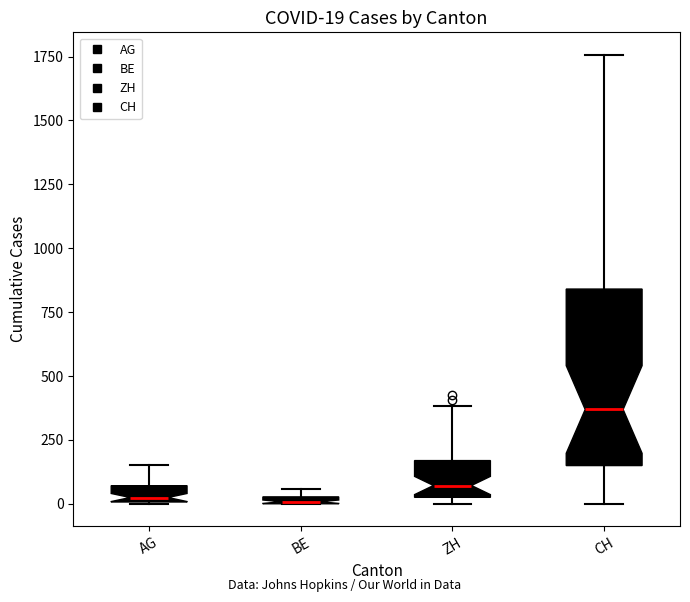

Which box is the tallest, from its lower edge to its upper edge?

CH